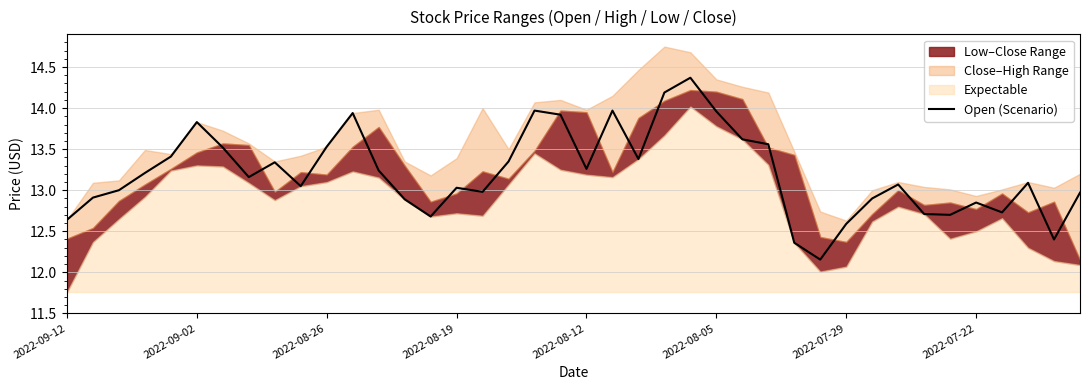

How many categories are shown in the chart?

40